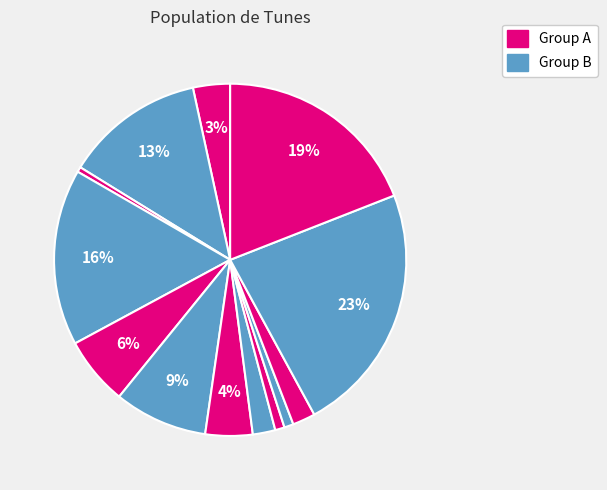

To the nearest percent, what is the average slice percentage?

8%